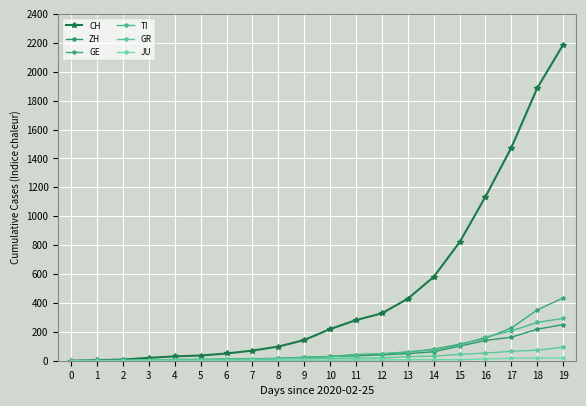

Reading right to left, extract all data points from this chart.

CH: 19=2187	18=1887	17=1475	16=1135	15=820	14=580	13=429	12=328	11=281	10=219	9=143	8=98	7=70	6=50	5=36	4=30	3=20	2=8	1=4	0=0
ZH: 19=250	18=218	17=163	16=140	15=101	14=62	13=49	12=40	11=34	10=29	9=23	8=15	7=13	6=10	5=7	4=6	3=2	2=2	1=0	0=0
GE: 19=435	18=351	17=227	16=155	15=114	14=80	13=60	12=45	11=43	10=30	9=20	8=16	7=14	6=11	5=10	4=9	3=5	2=1	1=1	0=0
TI: 19=293	18=265	17=206	16=163	15=108	14=75	13=61	12=49	11=41	10=28	9=25	8=13	7=8	6=4	5=2	4=2	3=1	2=1	1=1	0=0
GR: 19=93	18=73	17=65	16=53	15=44	14=32	13=28	12=19	11=18	10=16	9=15	8=13	7=10	6=9	5=6	4=6	3=6	2=2	1=2	0=0
JU: 19=19	18=18	17=17	16=12	15=7	14=7	13=7	12=5	11=5	10=4	9=4	8=2	7=2	6=1	5=1	4=1	3=1	2=1	1=0	0=0